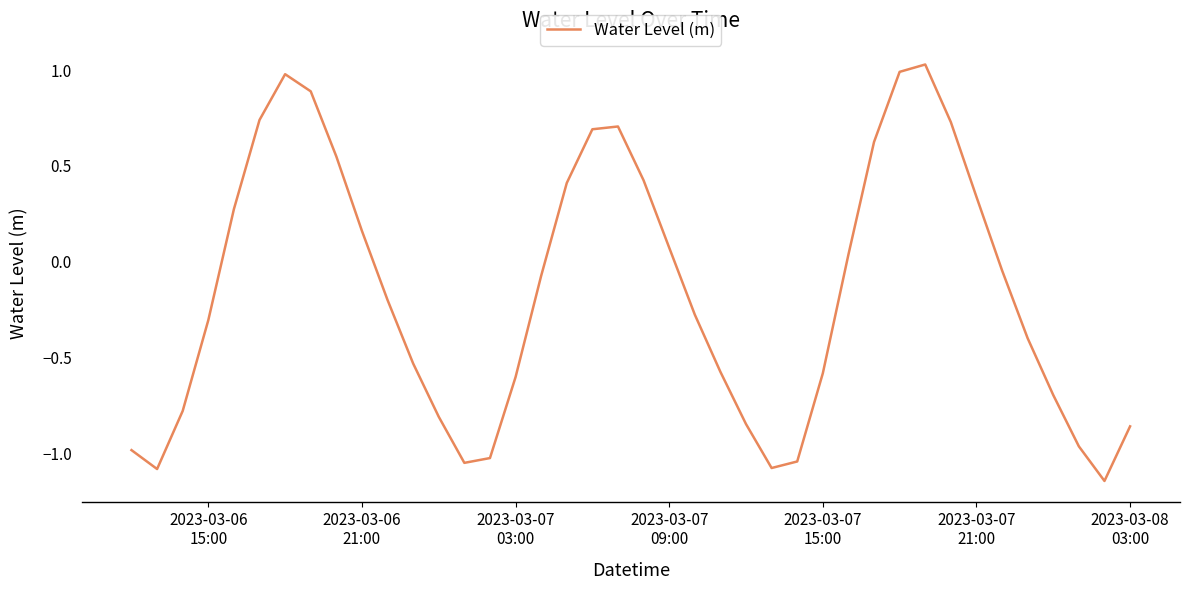

What is the difference between the maximum and minimum values?

2.2